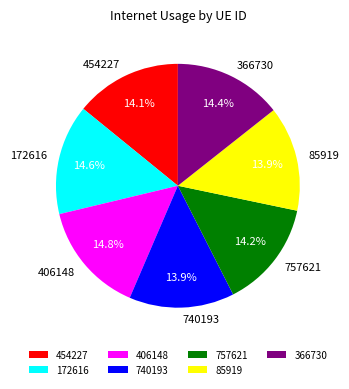

Does 366730 represent more than half of the total?

No